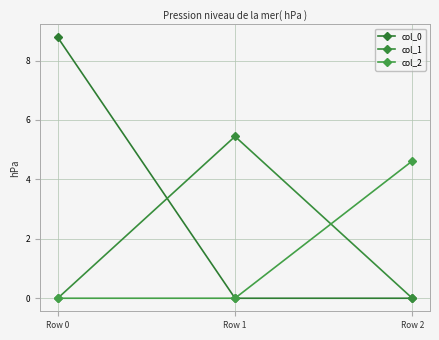

Which label corresponds to the largest value in the chart?

Row 0